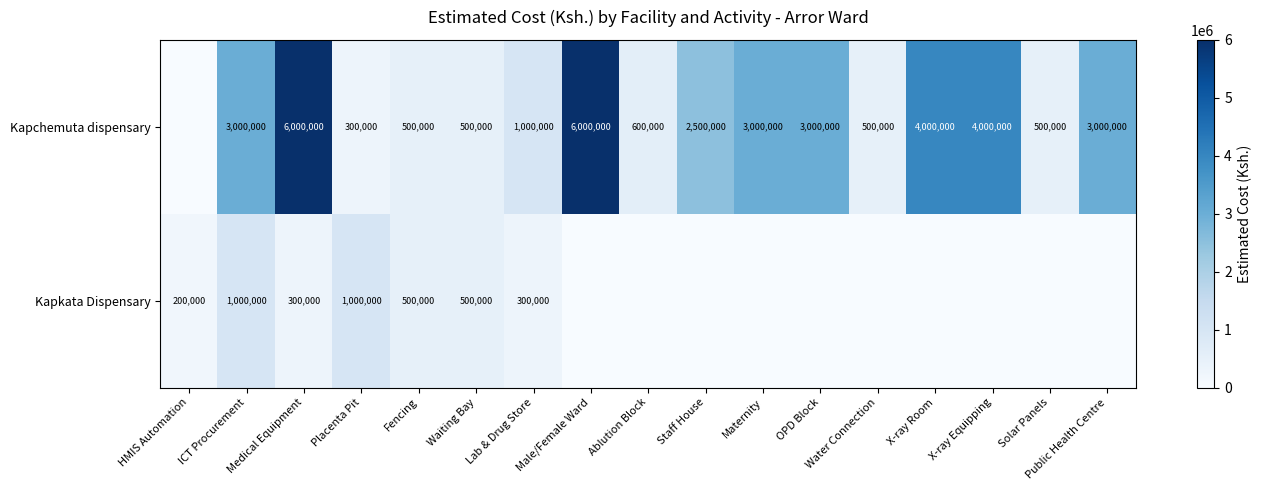

Which category has the lowest value across all series?

HMIS Automation